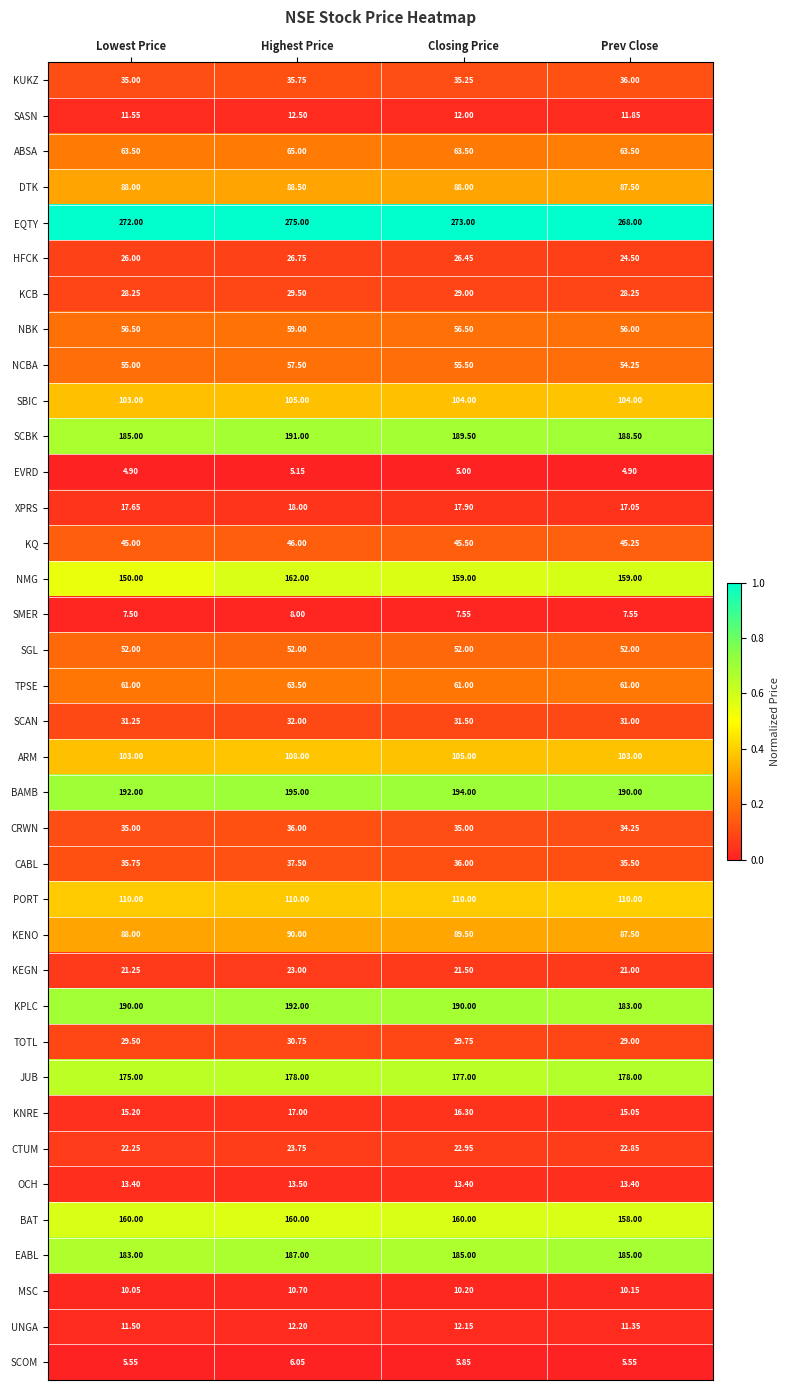

Between Closing Price and Prev Close, which series saw the biggest shift?

KPLC